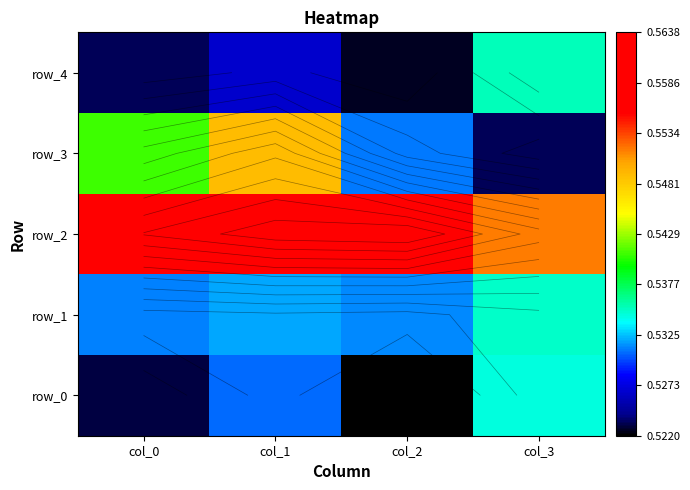

Reading left to right, extract all data points from this chart.

row_0: col_0=0.5	col_1=0.5	col_2=0.5	col_3=0.5
row_1: col_0=0.5	col_1=0.5	col_2=0.5	col_3=0.5
row_2: col_0=0.6	col_1=0.6	col_2=0.6	col_3=0.6
row_3: col_0=0.5	col_1=0.5	col_2=0.5	col_3=0.5
row_4: col_0=0.5	col_1=0.5	col_2=0.5	col_3=0.5